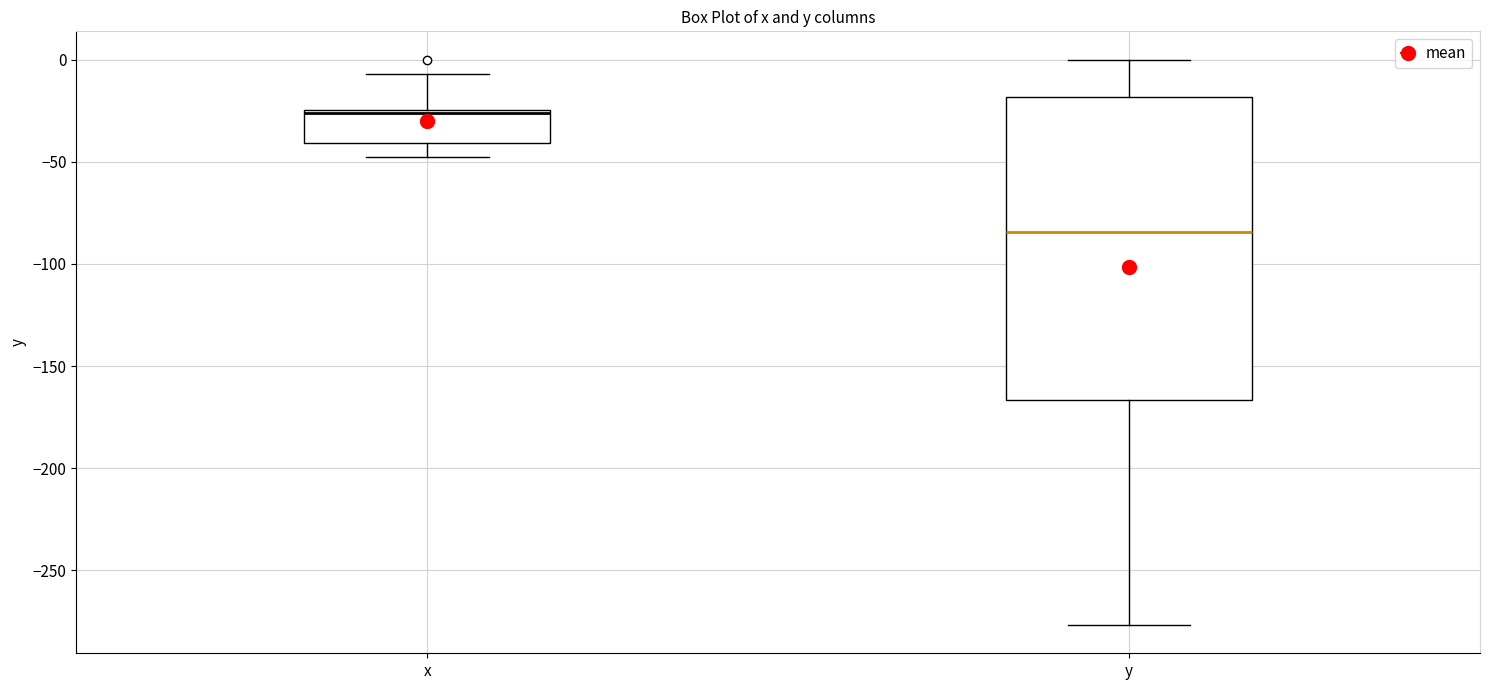

Where is the lower edge of the box for y on the y-axis? The values are not printed on the chart, so give them approximately, as read against the axis.

-165